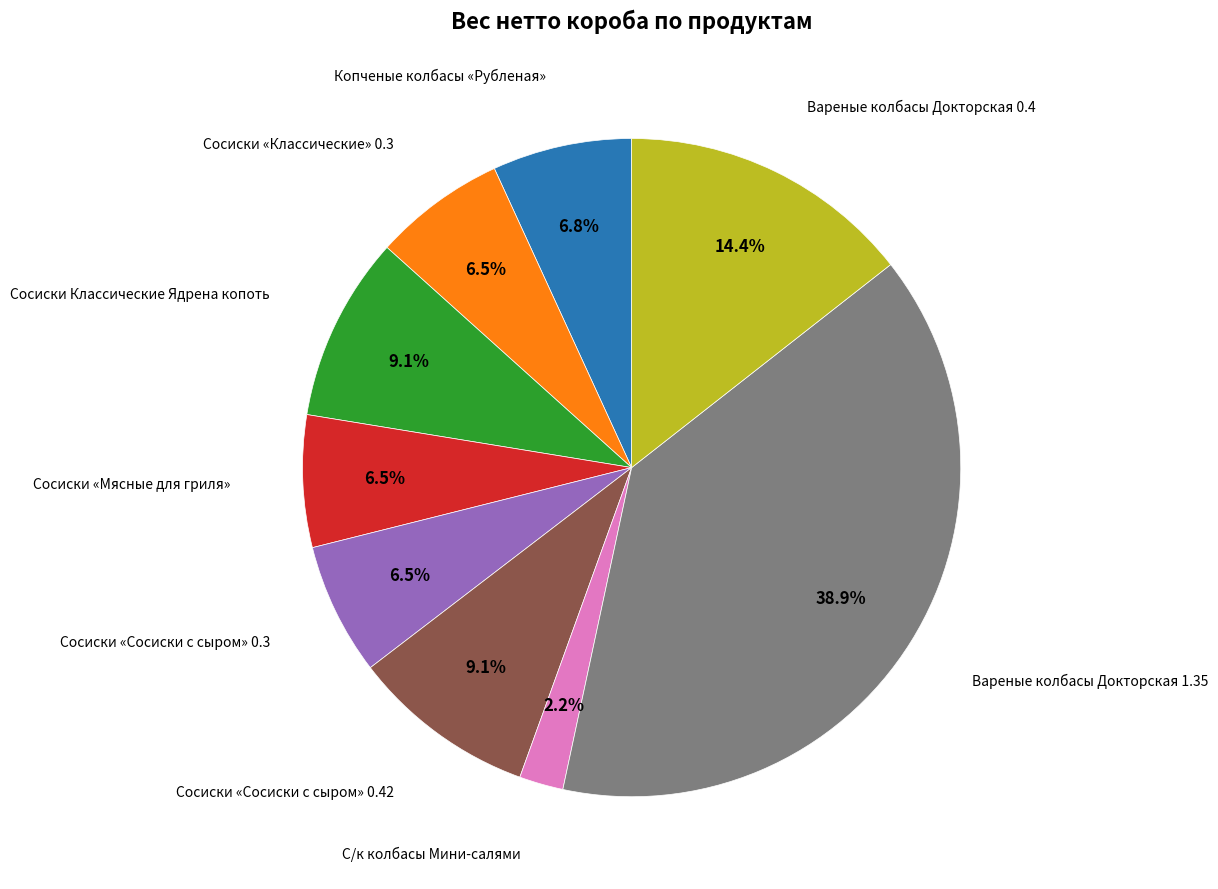

Is there any slice that represents more than half of the pie?

No